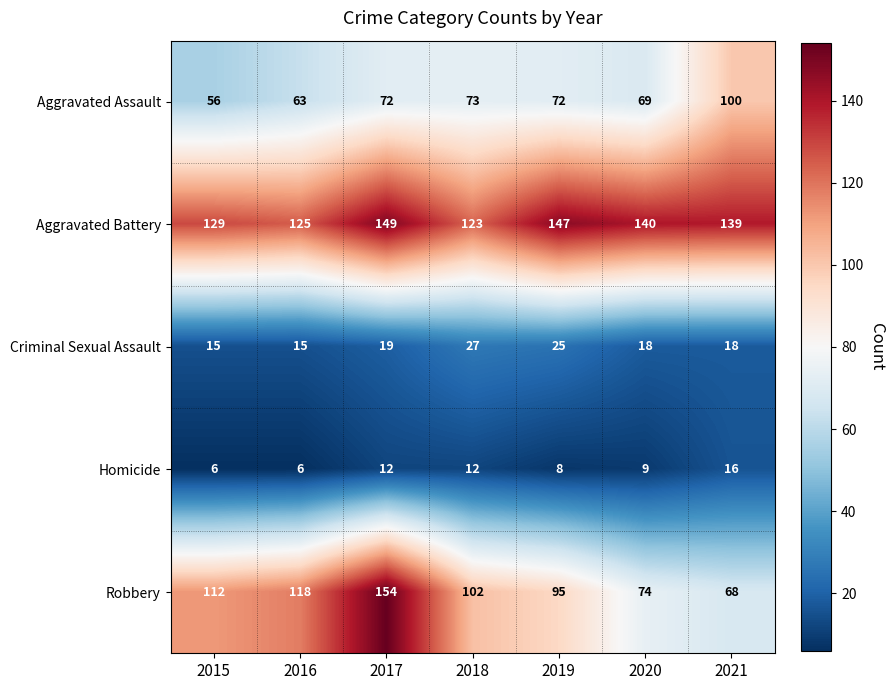

True or false: Criminal Sexual Assault has a value of 25 at 2019.

True